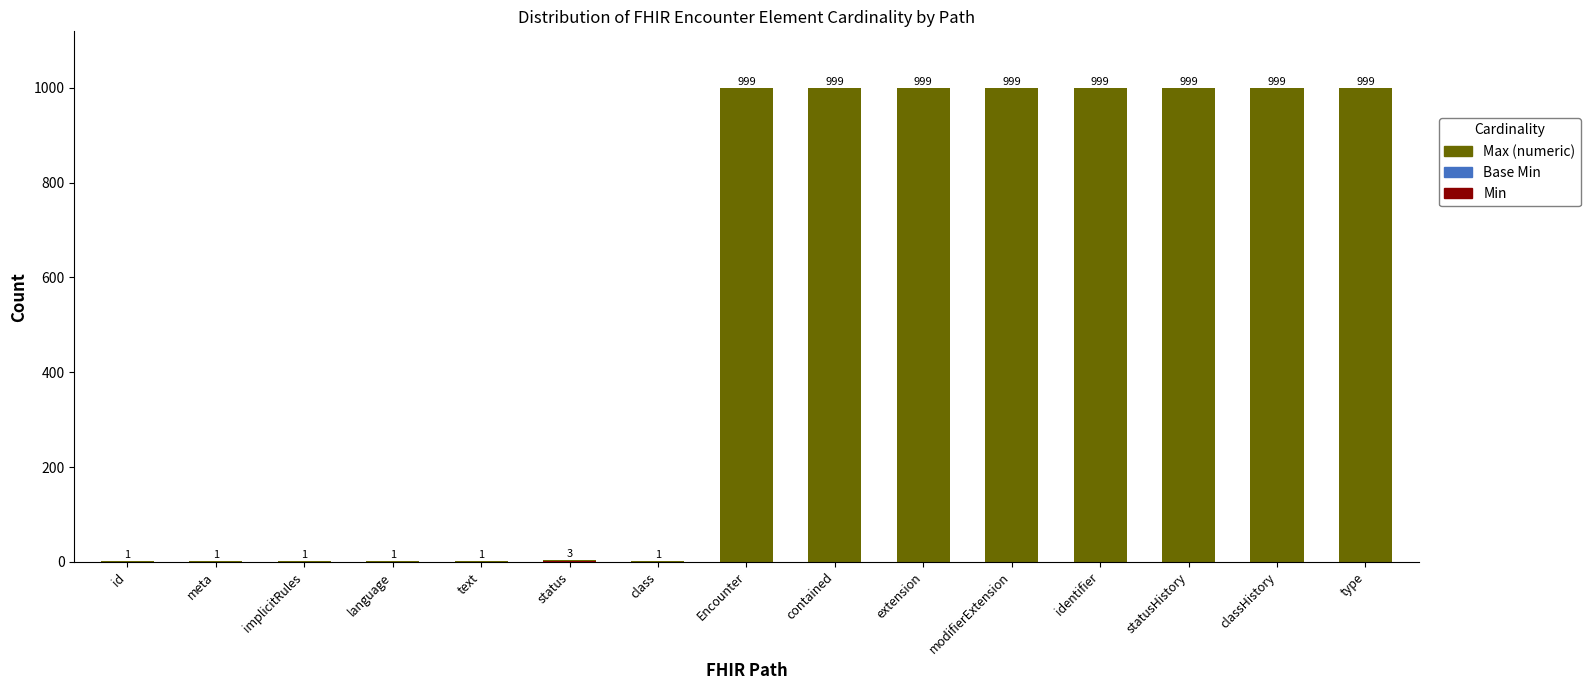

What is the total value across all series at type?

999